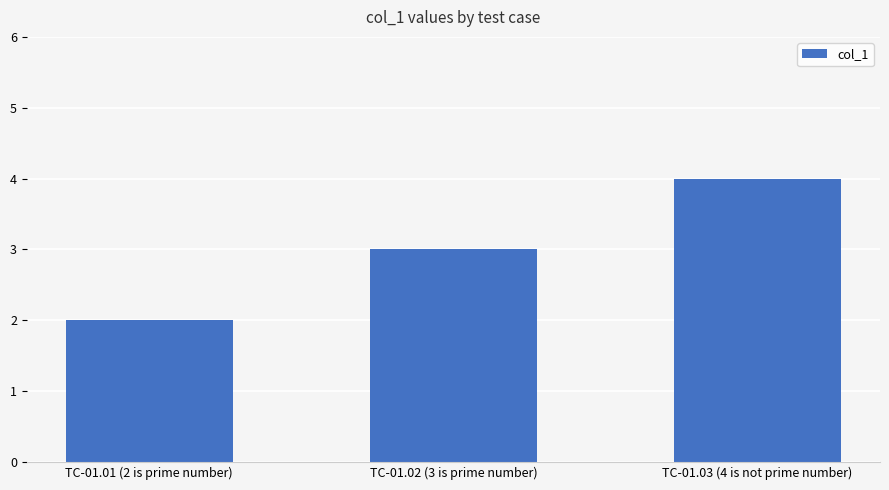

What is the label of the 2nd bar from the right?

TC-01.02 (3 is prime number)